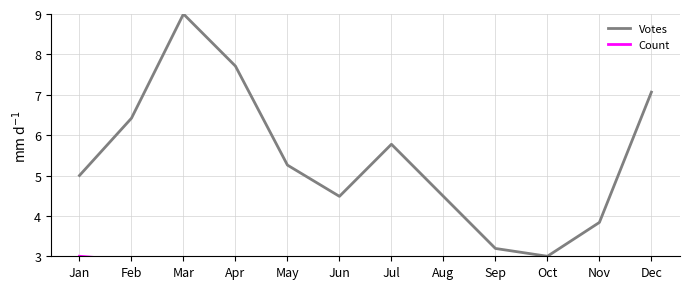

What is the difference between the second highest and minimum values in the Votes series?

4.7